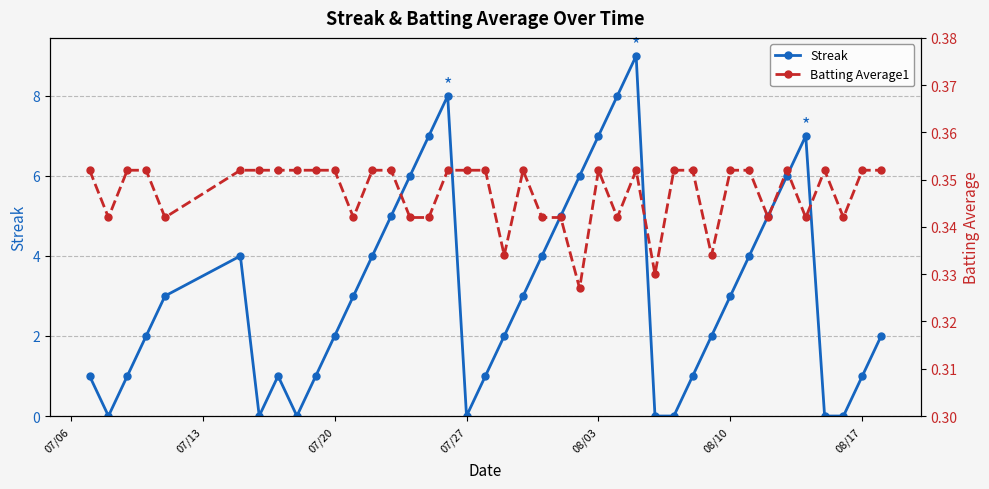

Does the chart have visible grid lines?

Yes